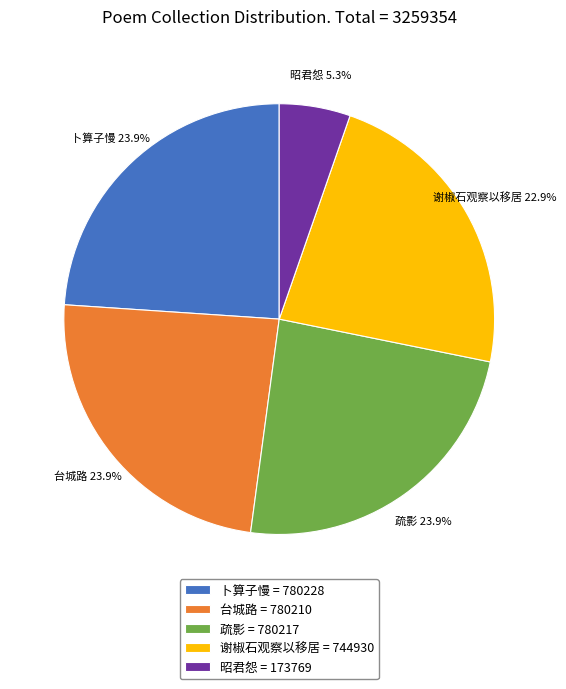

What is the ratio of the value at 疏影 = 780217 to the value at 昭君怨 = 173769?

4.5